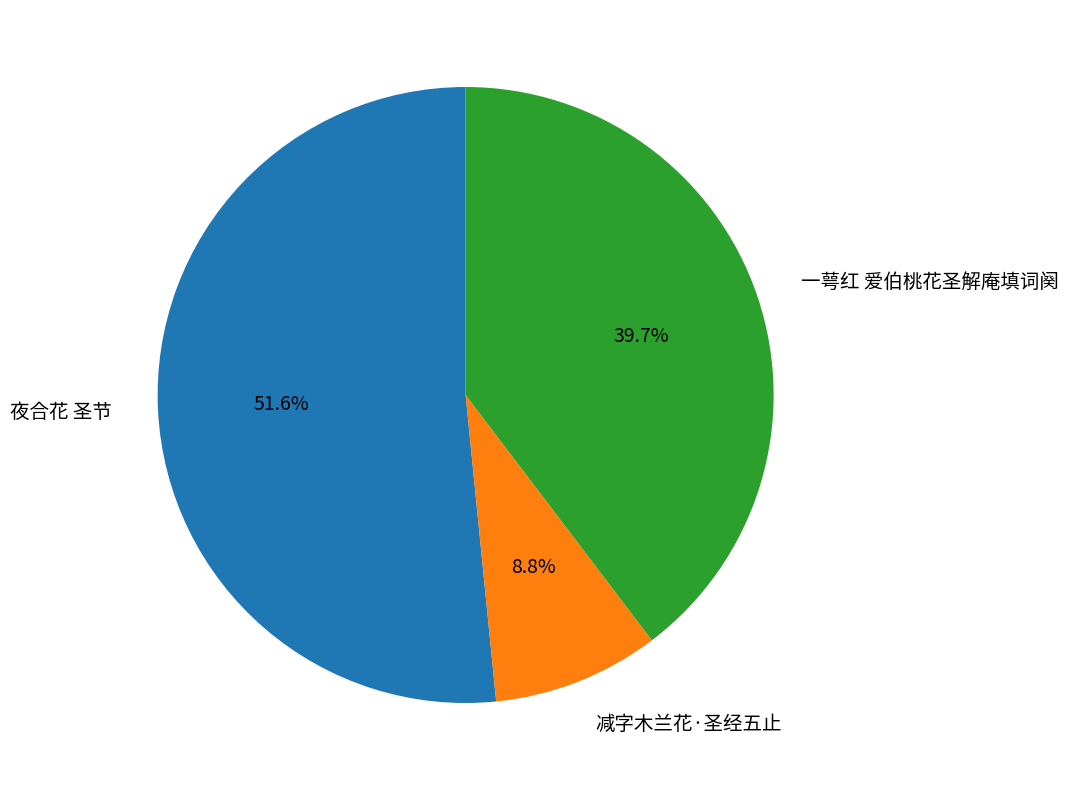

What is the smallest slice in the pie chart?

减字木兰花·圣经五止